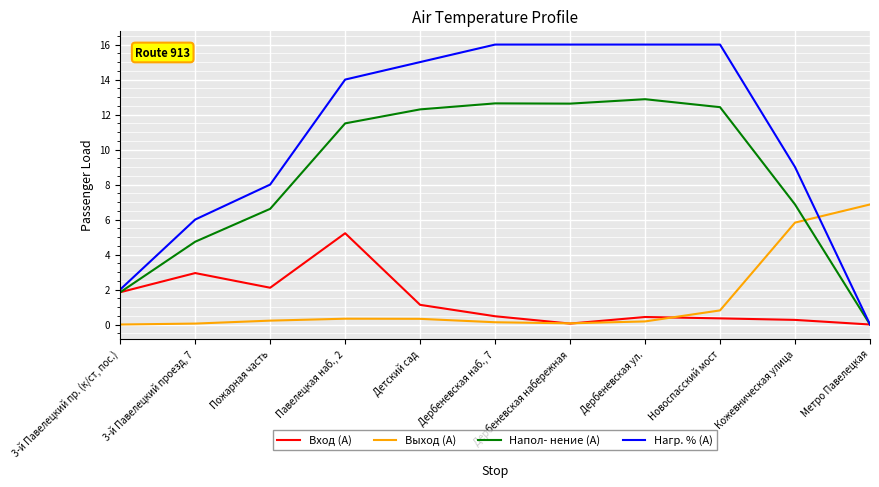

What is the difference between the highest and lowest values at Метро Павелецкая?

6.9